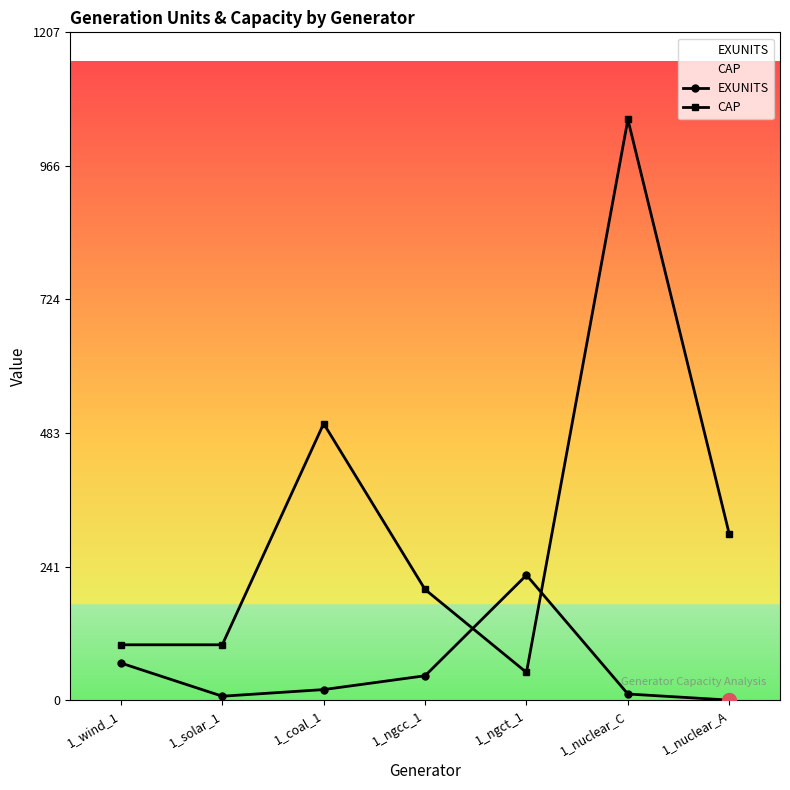

Rank the series at 1_nuclear_A from highest to lowest value.

CAP, EXUNITS